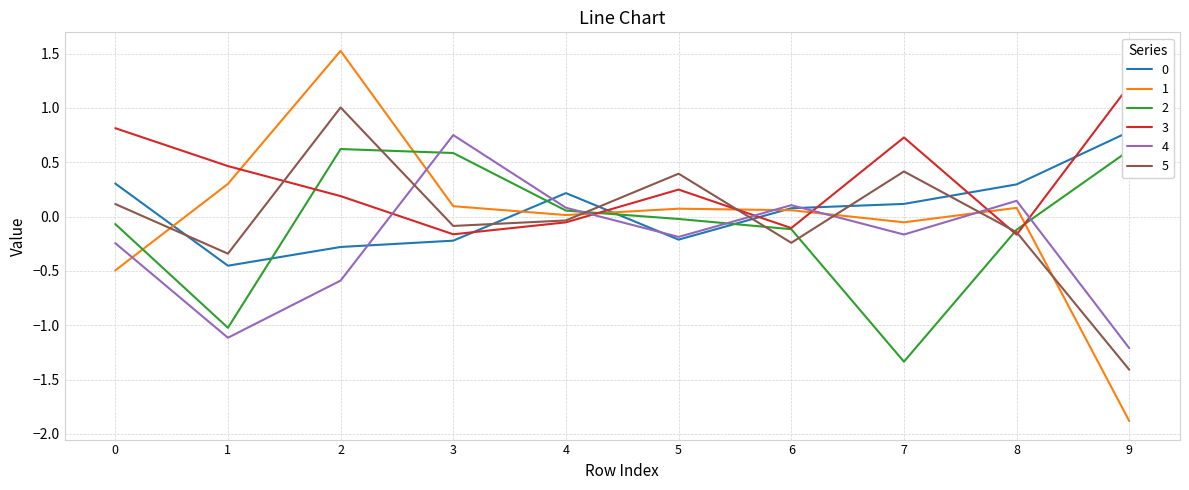

Between which two adjacent categories do 2 and 5 first intersect?

2 and 3